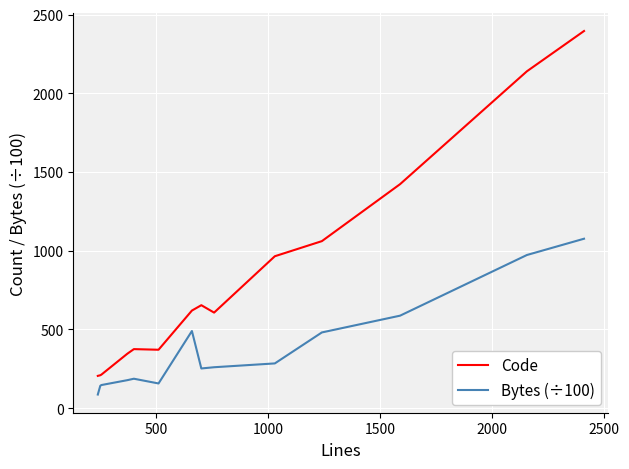

True or false: Bytes (÷100) and Code intersect in this chart.

False